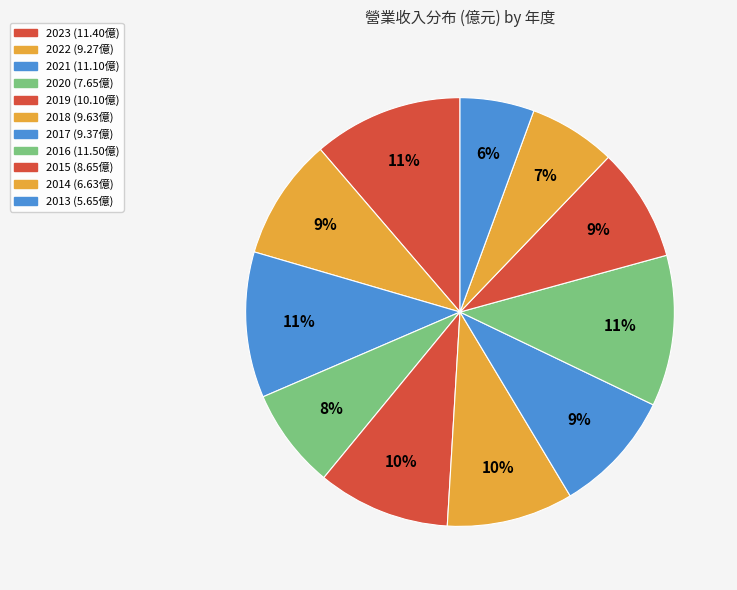

Between 2023 and 2013, which is larger?

2023